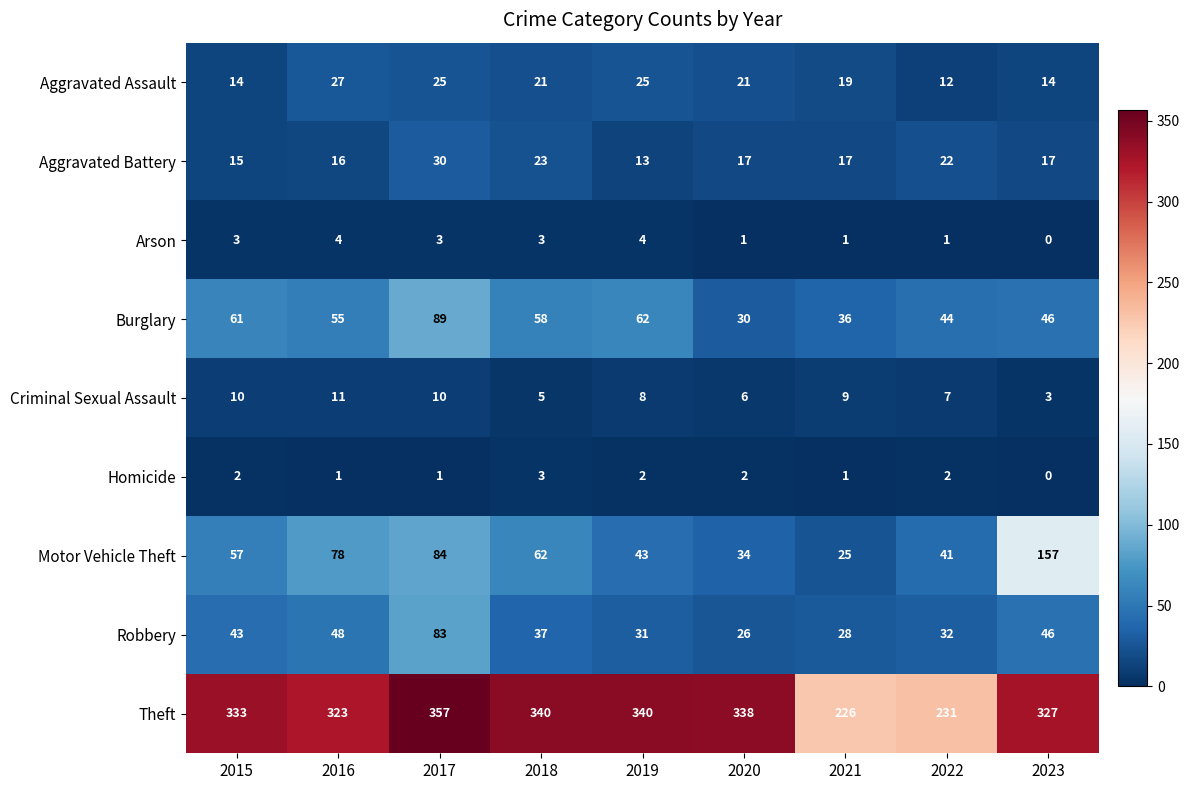

At how many categories does at least one series exceed 127?

9